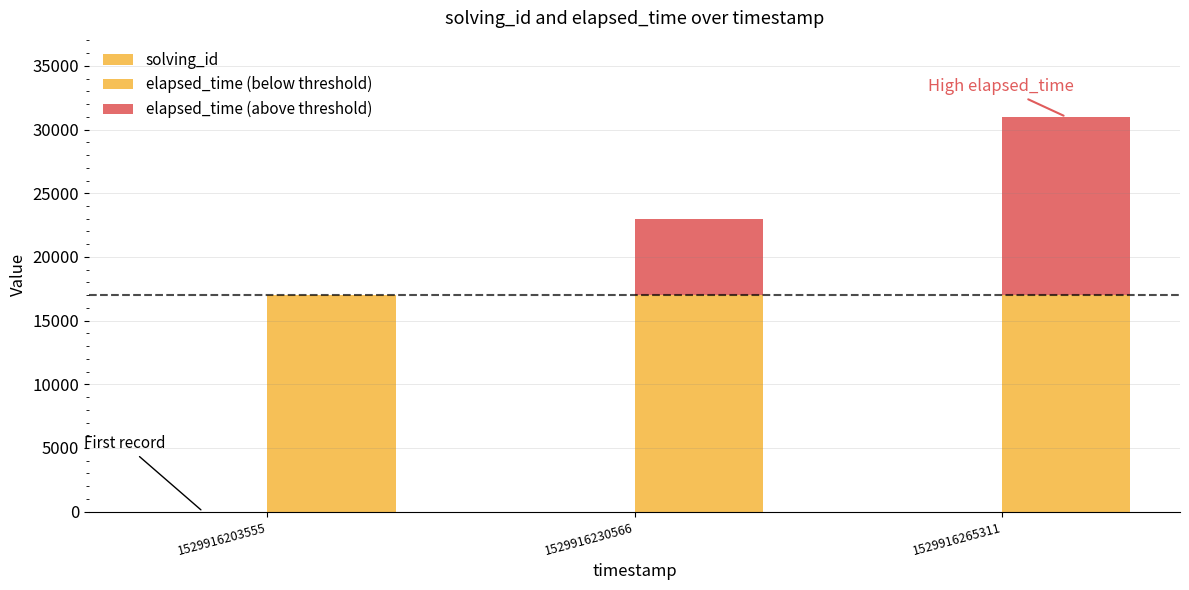

Which label corresponds to the smallest value in the chart?

1529916203555